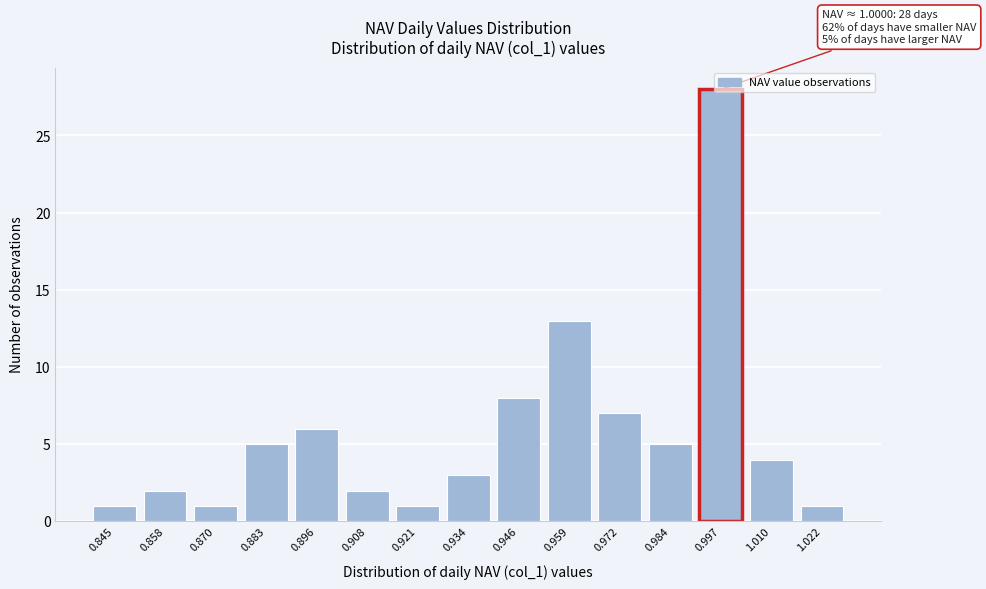

What is the change in value from 0.858 to 0.946?

+6